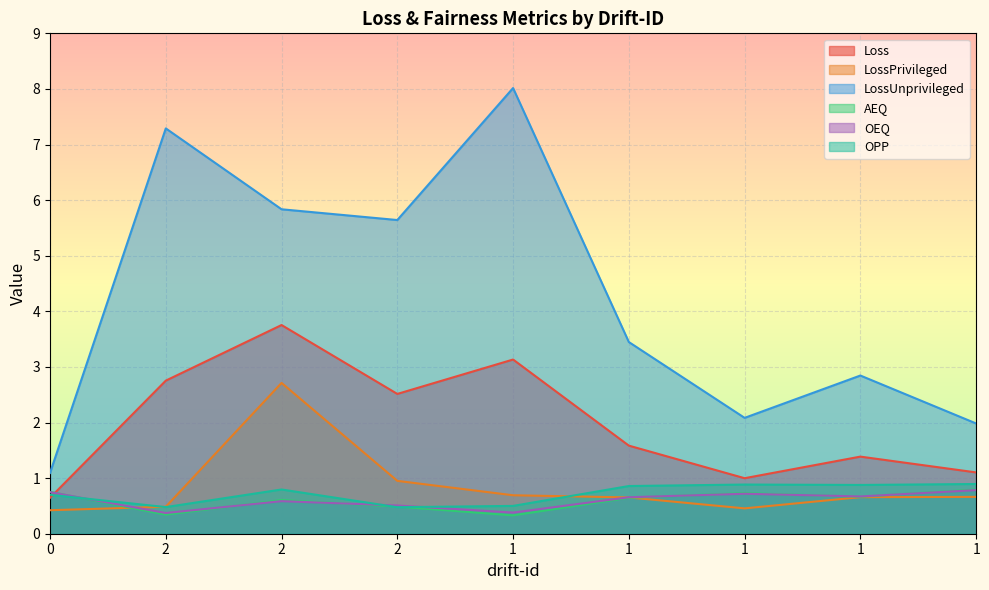

Does the chart display data point markers on the line(s)?

No